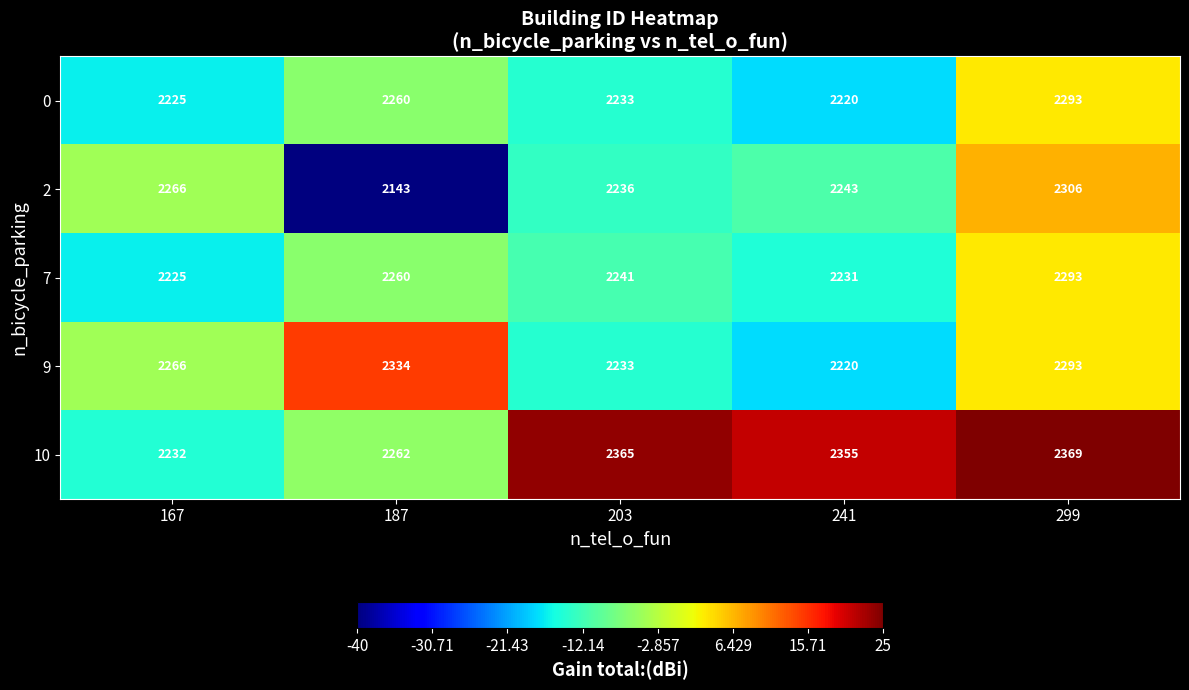

The 9 series shows 2220 at 241. True or false?

True